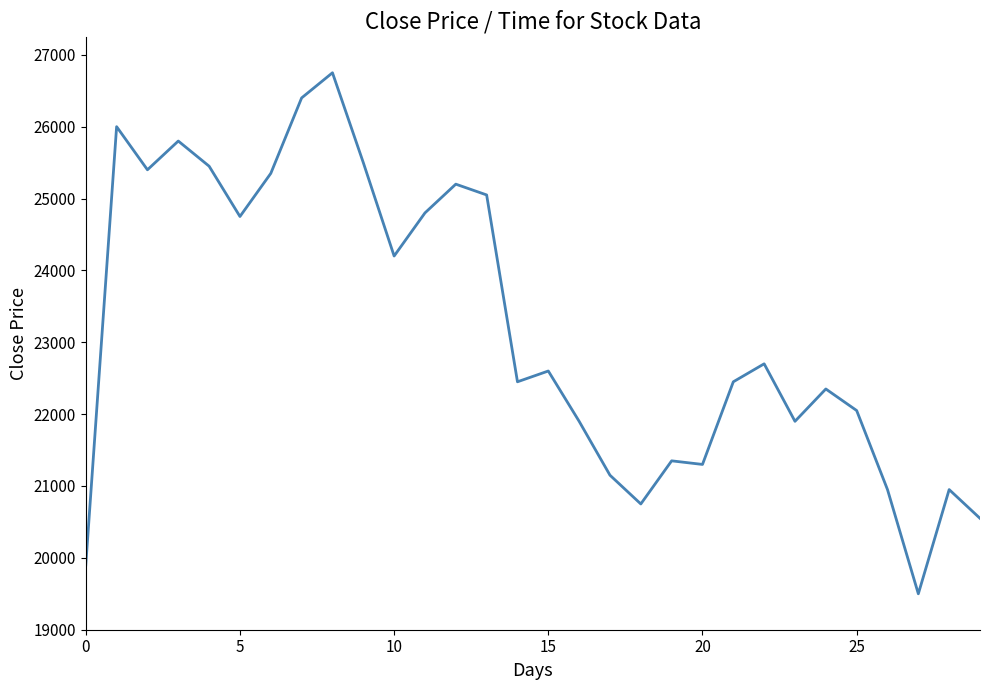

What is the smallest value displayed?

19500